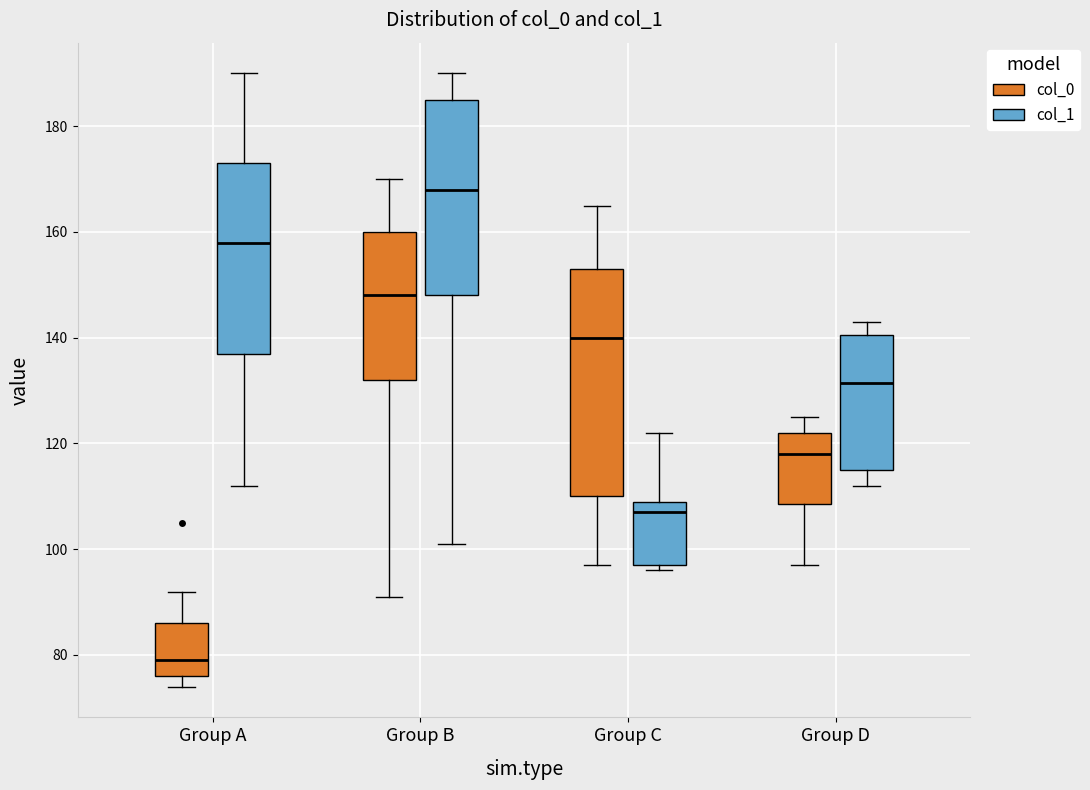

Reading left to right, read every box against the y-axis: the position of its median line, the range the box covers, and the ends of its whiskers. The values are not printed on the chart, so give them approximately, as read against the axis.

Group A (col_0): median 80, box 76 to 86, whiskers 74 to 92
Group A (col_1): median 158, box 138 to 174, whiskers 112 to 190
Group B (col_0): median 148, box 132 to 160, whiskers 92 to 170
Group B (col_1): median 168, box 148 to 186, whiskers 102 to 190
Group C (col_0): median 140, box 110 to 154, whiskers 98 to 166
Group C (col_1): median 108, box 98 to 110, whiskers 96 to 122
Group D (col_0): median 118, box 108 to 122, whiskers 98 to 126
Group D (col_1): median 132, box 116 to 140, whiskers 112 to 144